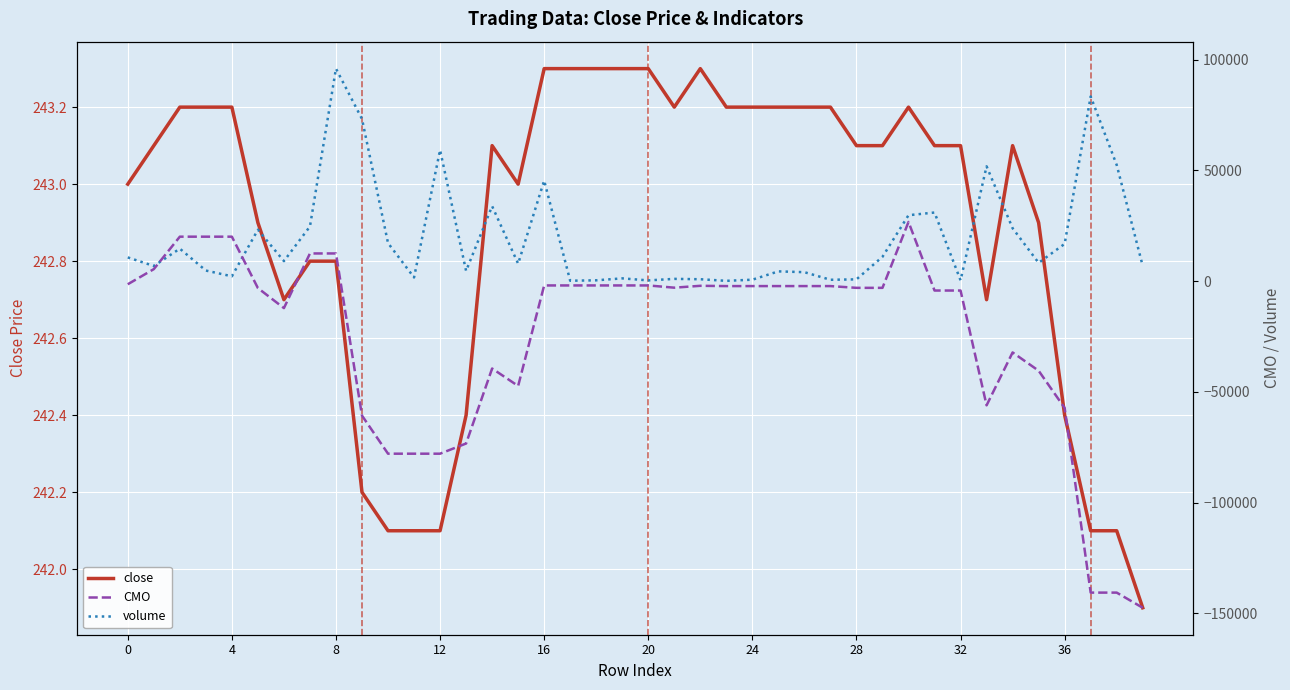

True or false: volume has a value of 14449.7 at 20.

False